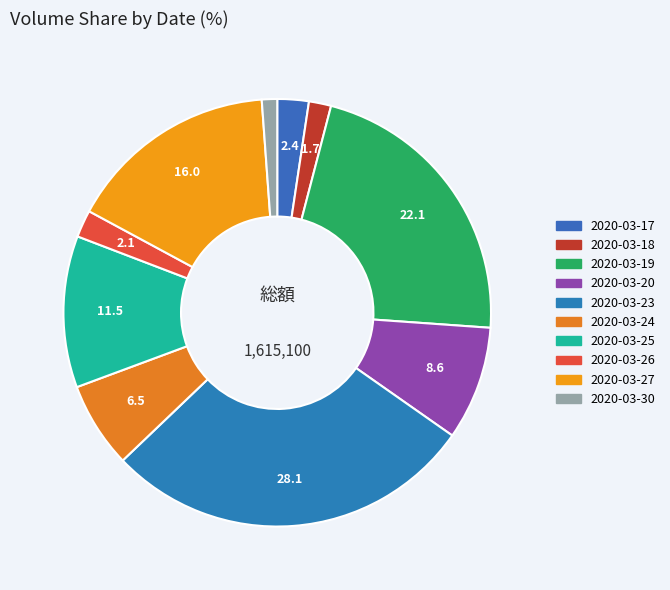

To the nearest percent, what is the difference between the largest and smallest slice percentages?

27%